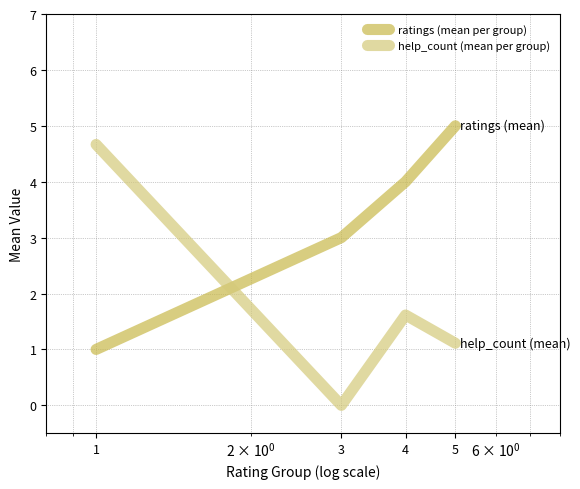

Which series has the largest total across all categories?

ratings (mean per group)